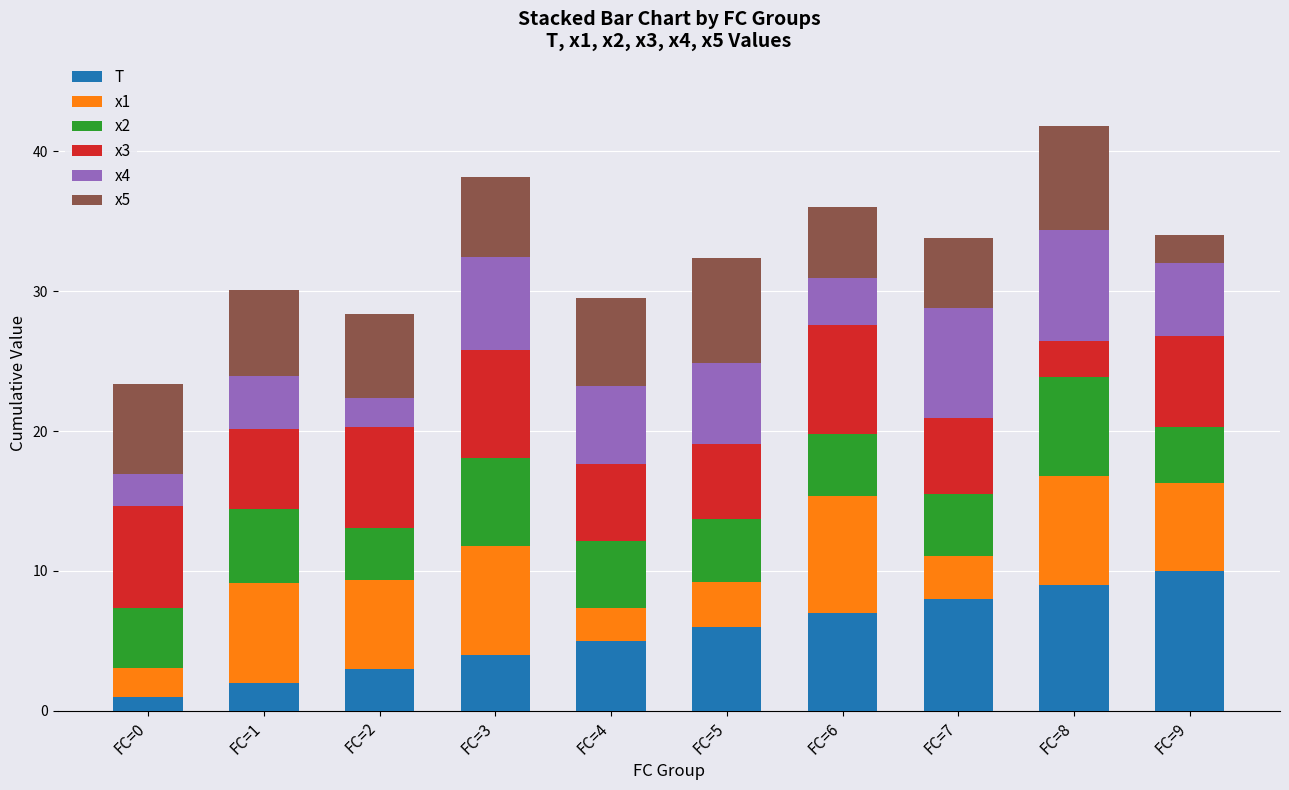

What is the minimum value for T?

1.0